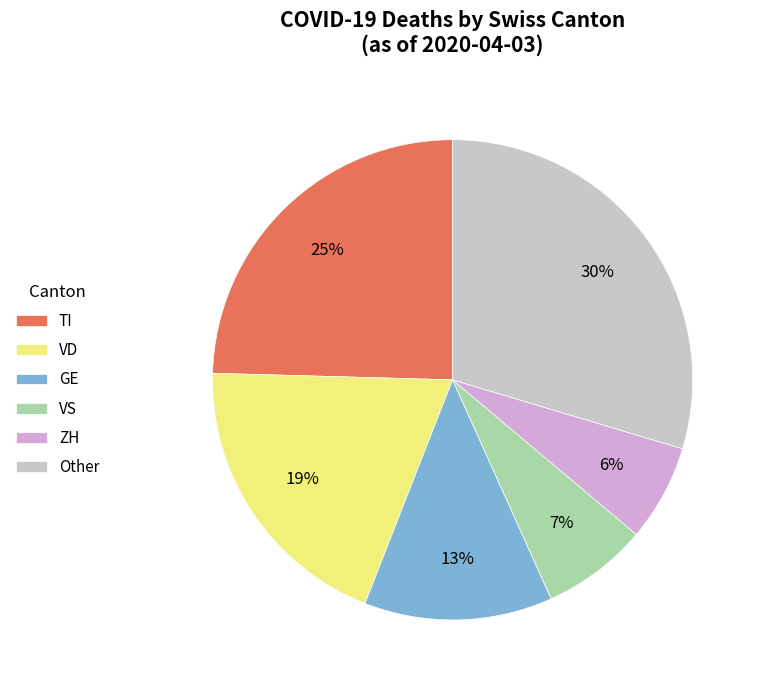

Is there a majority slice in this chart?

No